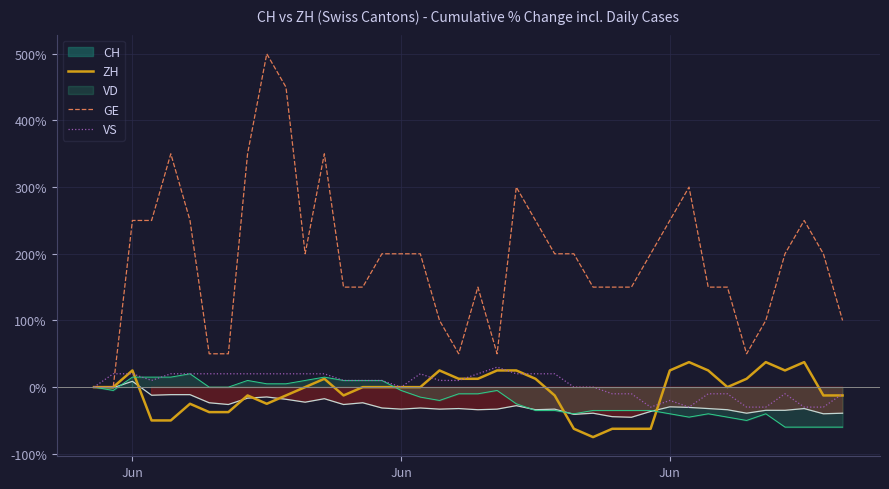

What is the difference between the second highest and second lowest values in the ZH series?

100.0